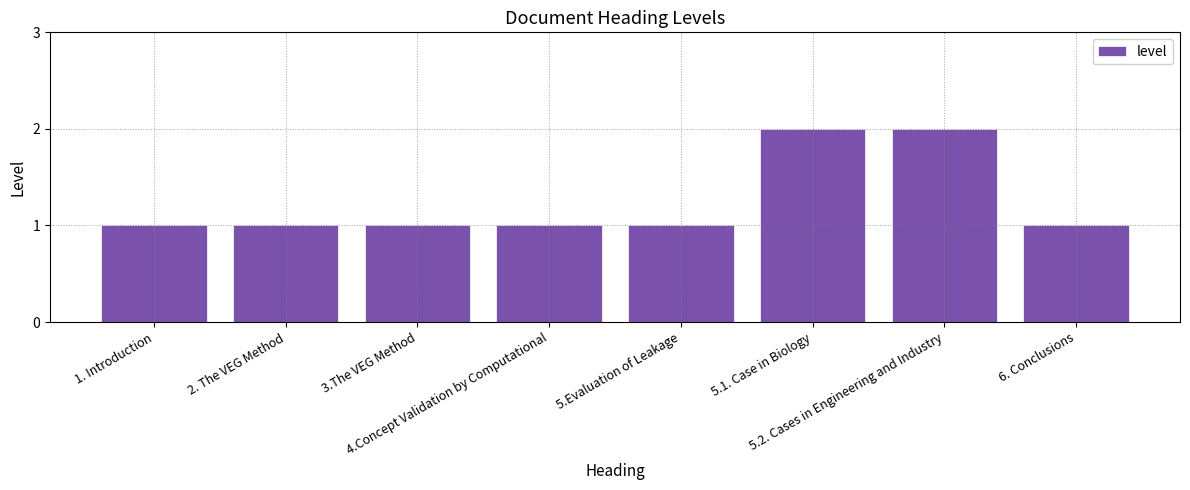

Does the chart contain stacked bars?

No